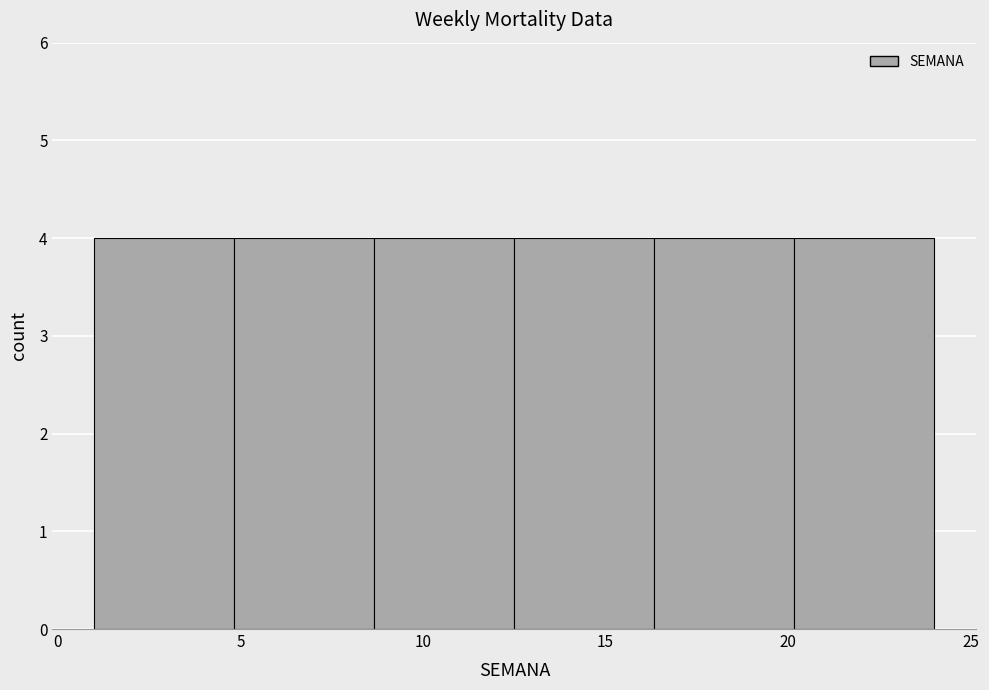

How tall is the bar that spans 8.5 to 12.5 on the x-axis? Neither the bar edges nor the heights are printed on the chart, so give them approximately, as read against the axes.

4